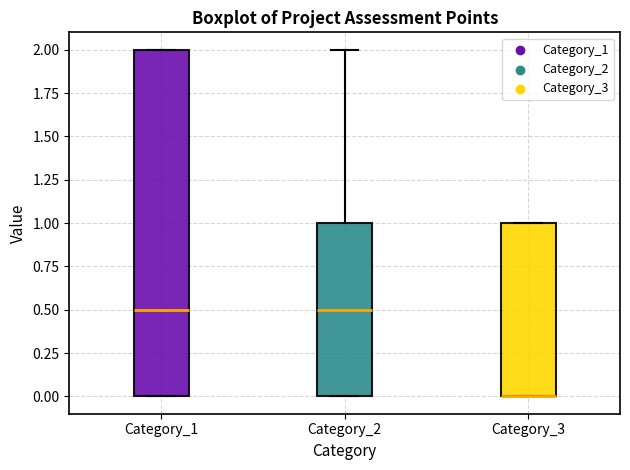

Reading left to right, transcribe this box plot: for each box, give where its median line is, the range the box spans, and where its two whiskers end, as read against the y-axis. The values are not printed on the chart, so give them approximately, as read against the axis.

Category_1: median 0.5, box 0.0 to 2.0, whiskers 0.0 to 2.0
Category_2: median 0.5, box 0.0 to 1.0, whiskers 0.0 to 2.0
Category_3: median 0.0 (drawn on the box's lower edge), box 0.0 to 1.0, whiskers 0.0 to 1.0